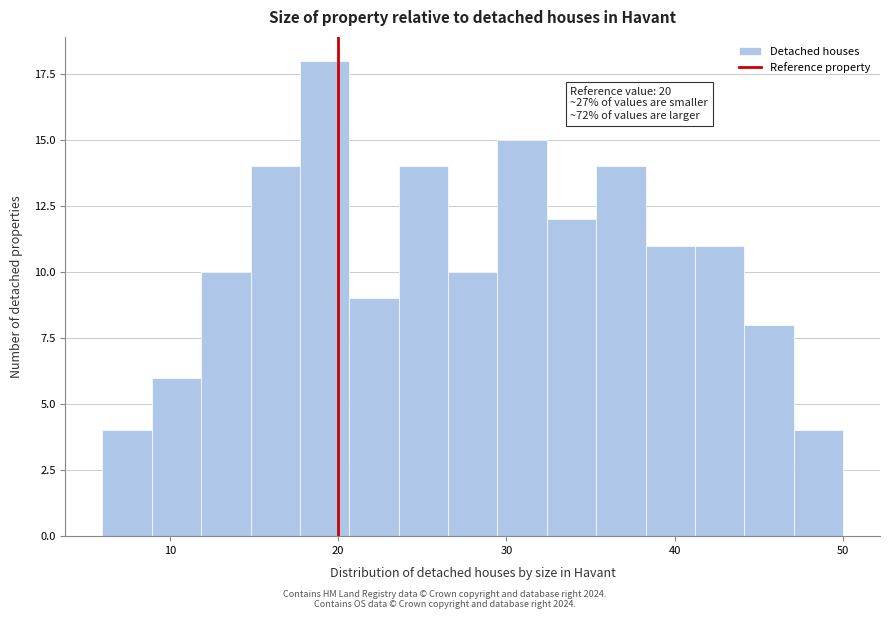

Around what value on the x-axis is the tallest bar? Give the approximate position of its centre, as read against the axis.

19